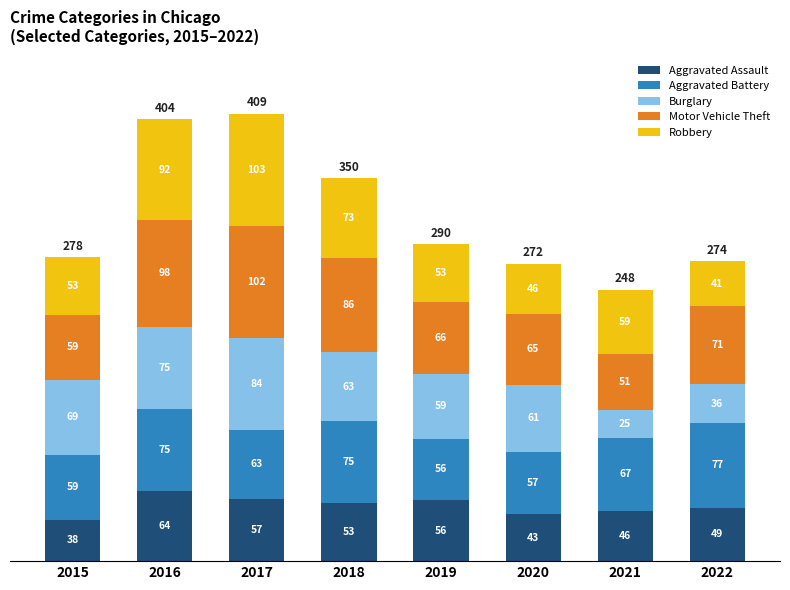

Reading left to right, transcribe the values for Aggravated Assault.

38	64	57	53	56	43	46	49